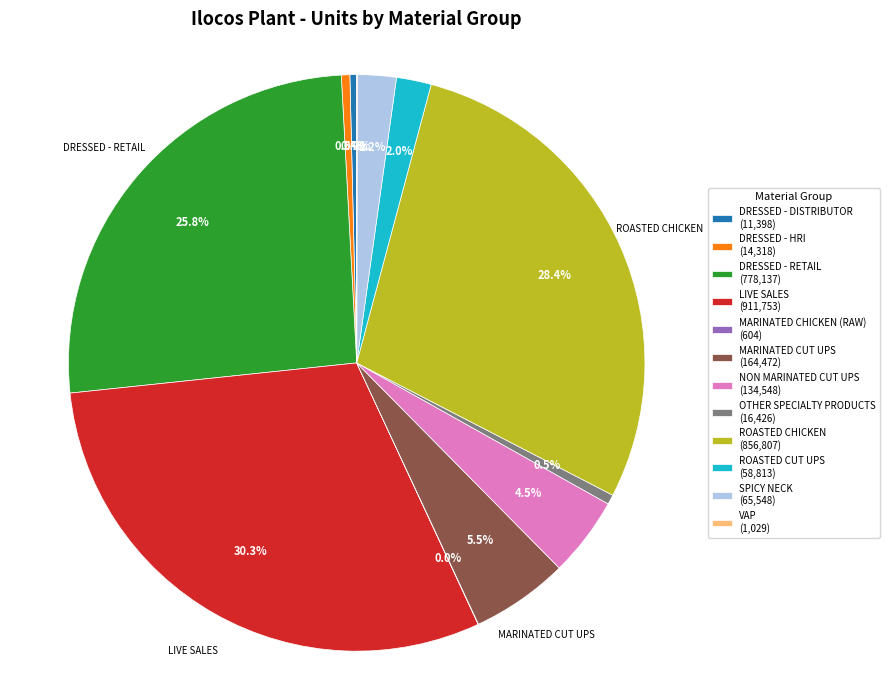

Does SPICY NECK (65,548) represent more than half of the total?

No